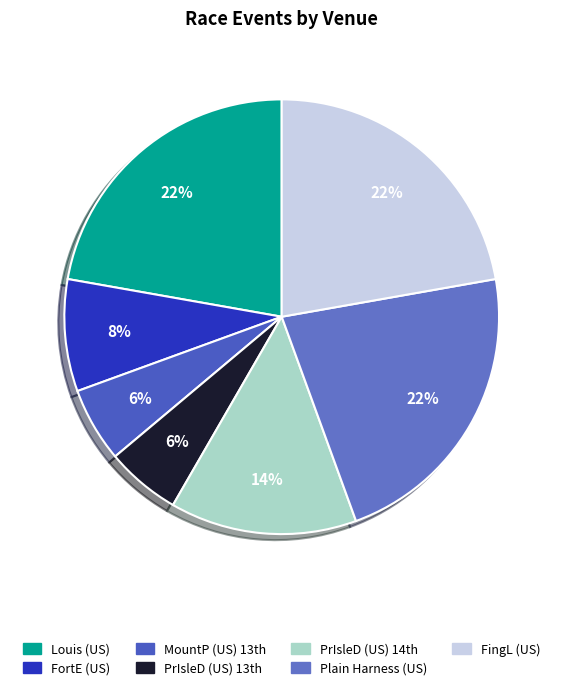

To the nearest percent, what is the average slice percentage?

14%